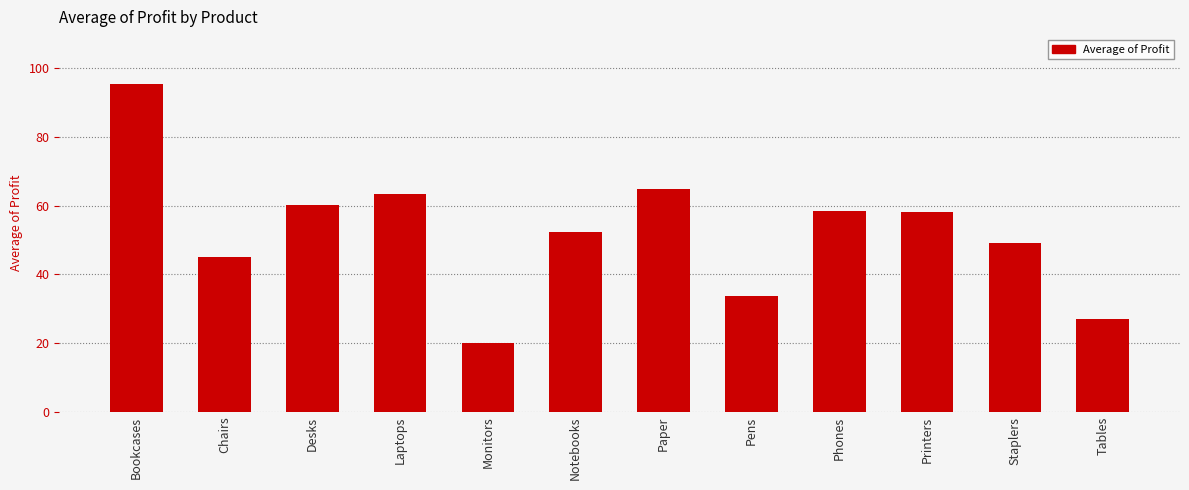

What is the smallest value displayed?

19.9